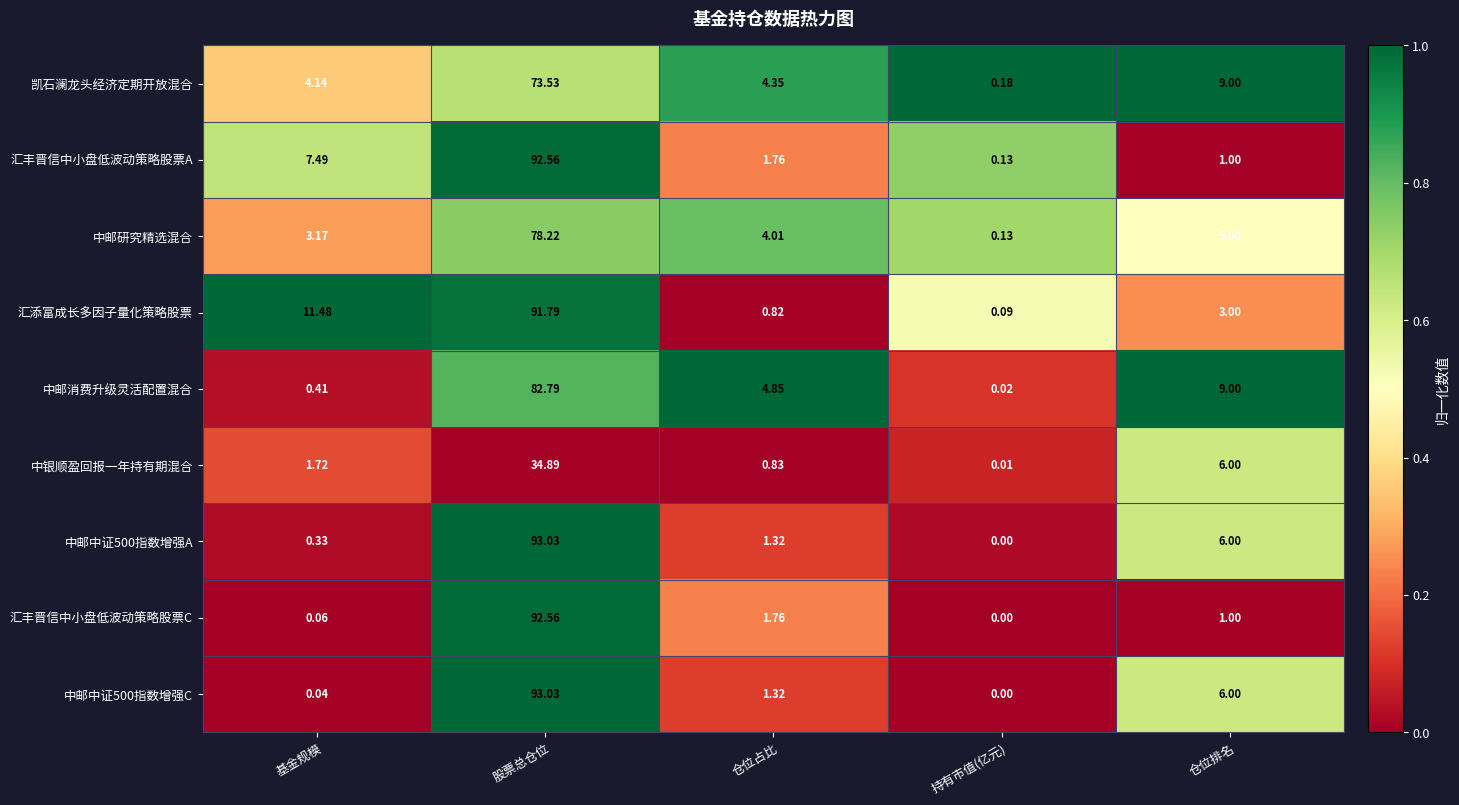

At which category is the sum across all series the highest?

股票总仓位